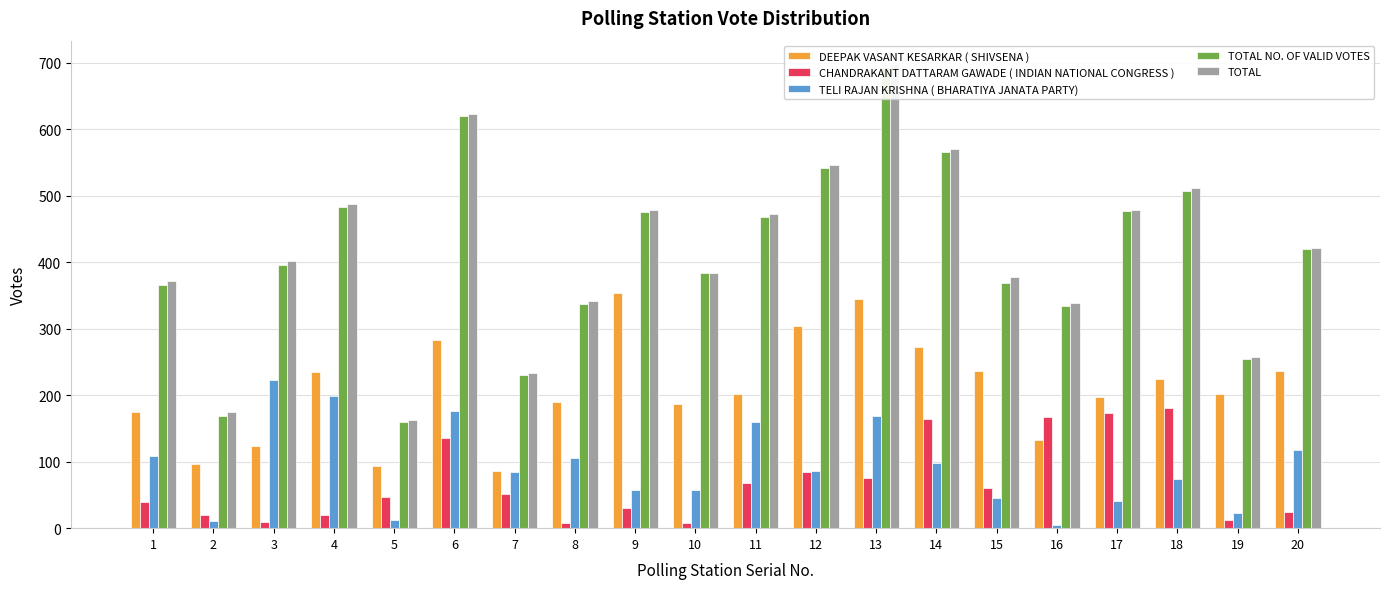

The value of TELI RAJAN KRISHNA ( BHARATIYA JANATA PARTY) at 4 is 267. True or false?

False